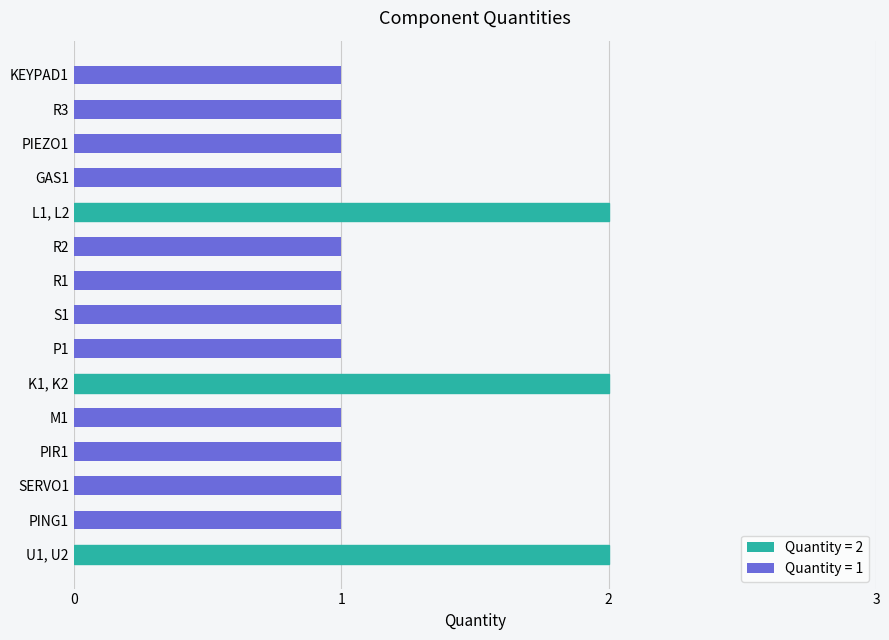

The value at PING1 is 1. True or false?

True